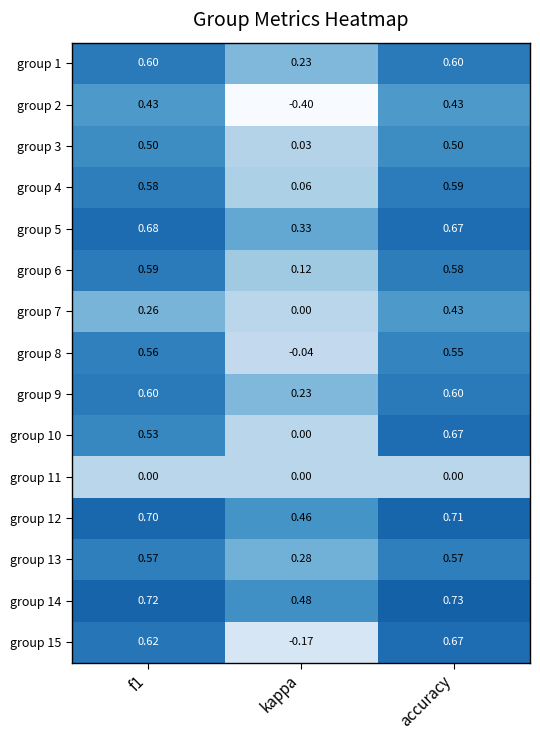

At which category does the chart reach its minimum across all series?

kappa